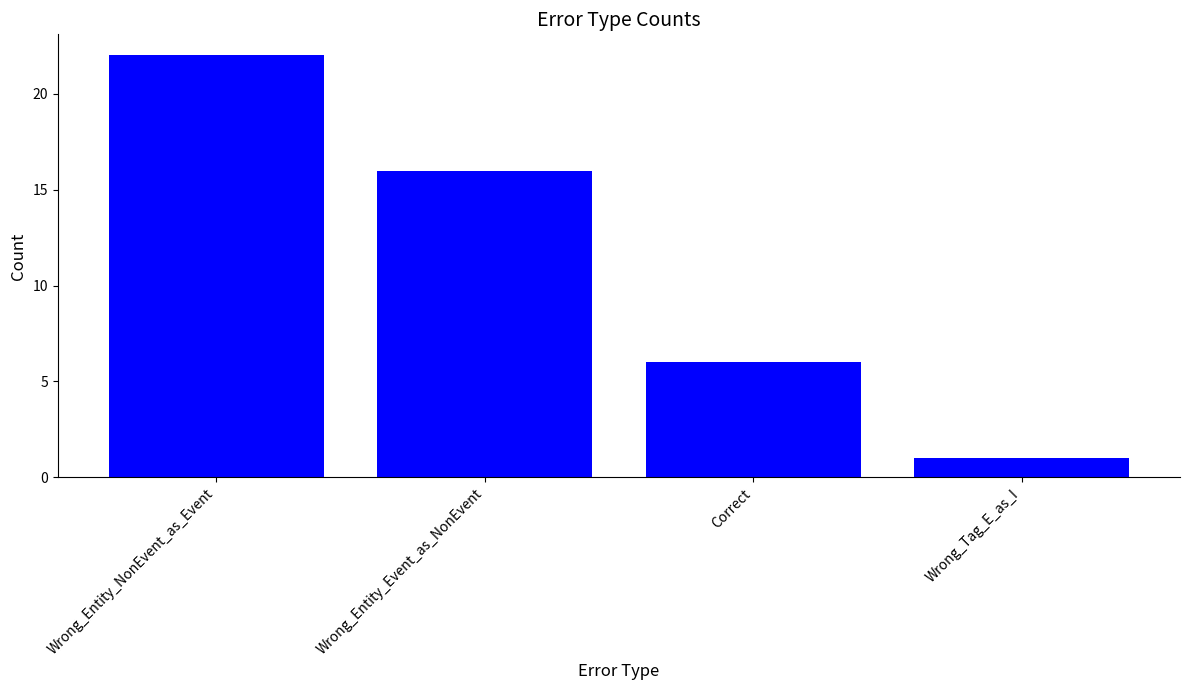

Rank the categories by value from lowest to highest.

Wrong_Tag_E_as_I, Correct, Wrong_Entity_Event_as_NonEvent, Wrong_Entity_NonEvent_as_Event